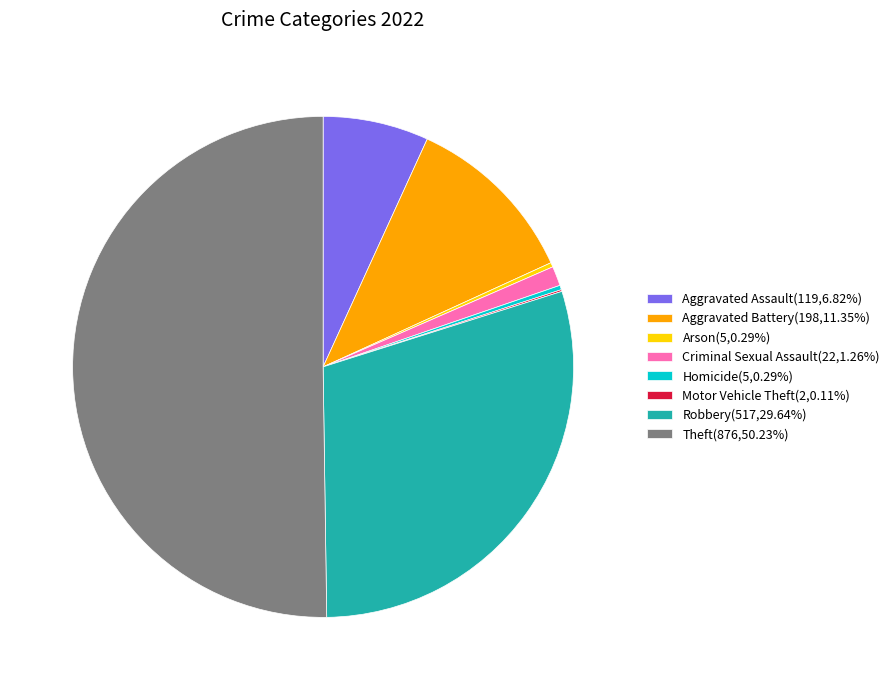

Is the sum of Aggravated Battery(198,11.35%) and Aggravated Assault(119,6.82%) greater than half?

No